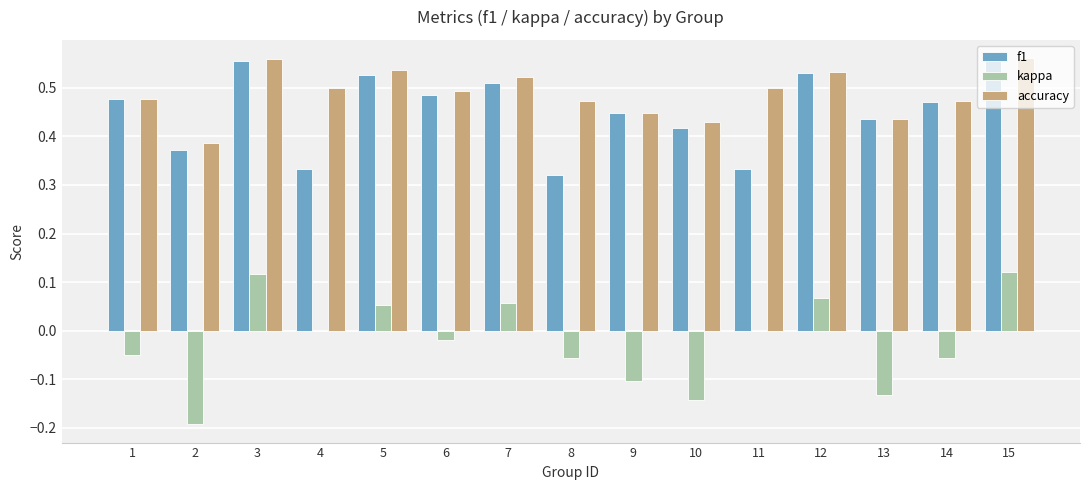

Which series has the largest total across all categories?

accuracy